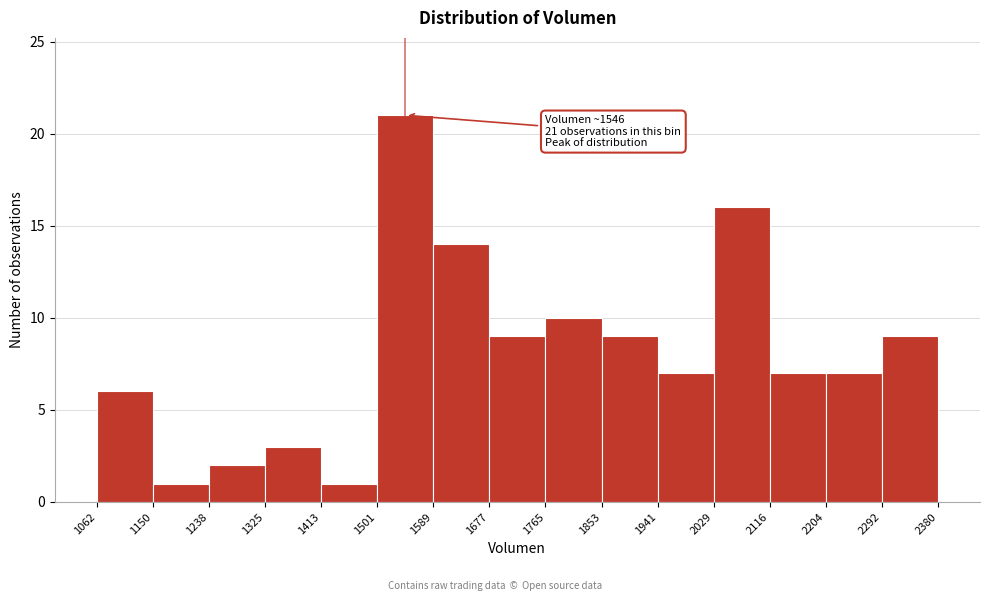

Which range on the x-axis has the tallest bar?

1501 to 1589